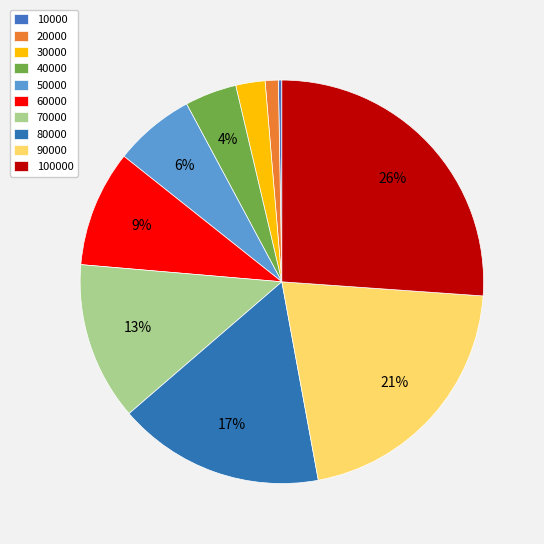

Does any single category account for the majority?

No